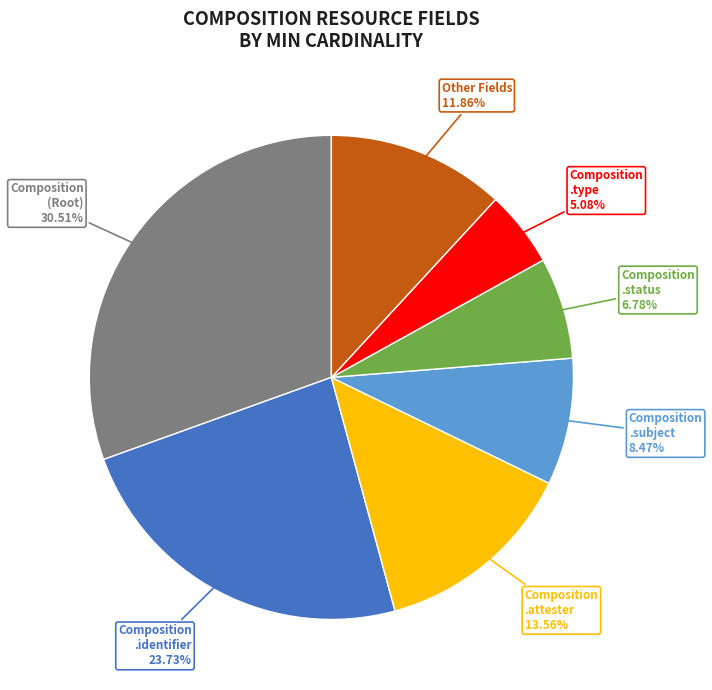

Is there a majority slice in this chart?

No